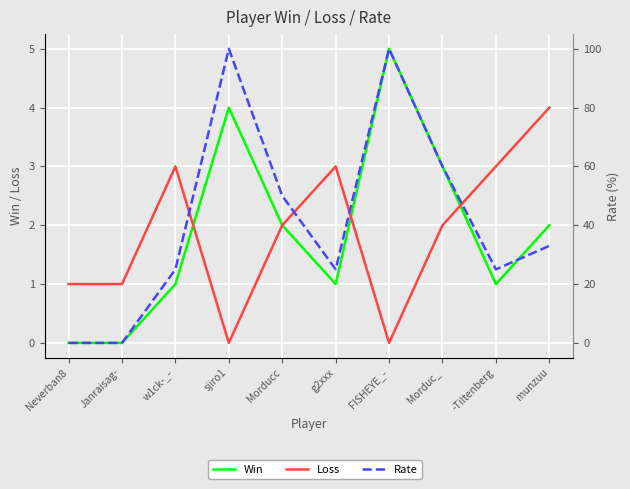

How many series are shown in this chart?

3